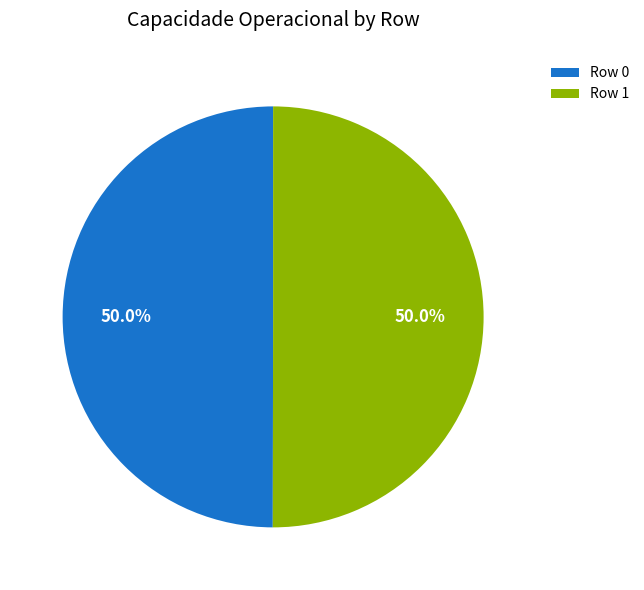

To the nearest percent, what is the combined percentage of Row 1 and Row 0?

100%